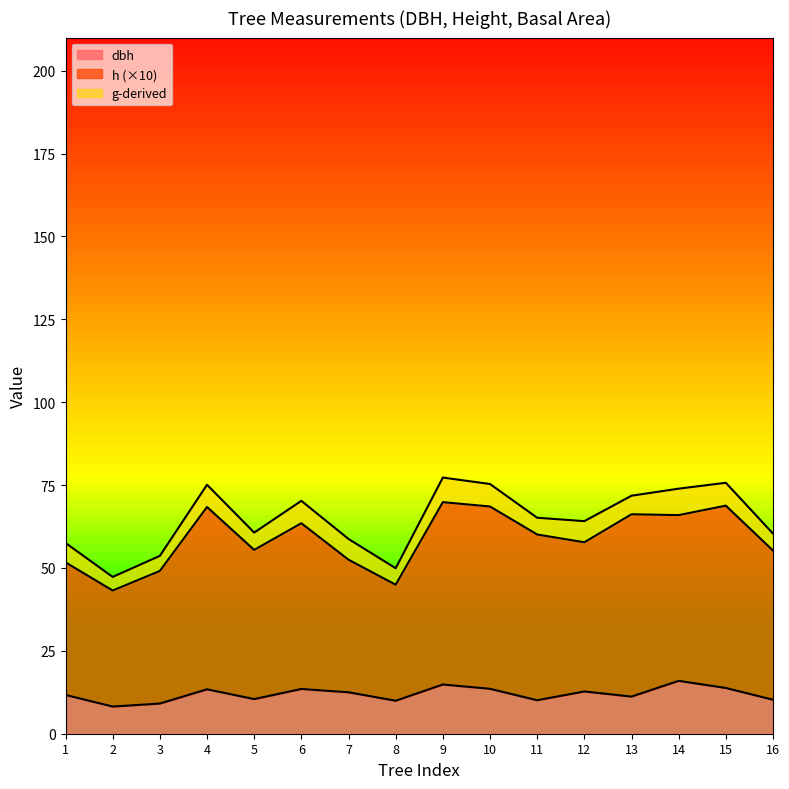

What are all the series names shown in the legend?

dbh, h (×10), g-derived